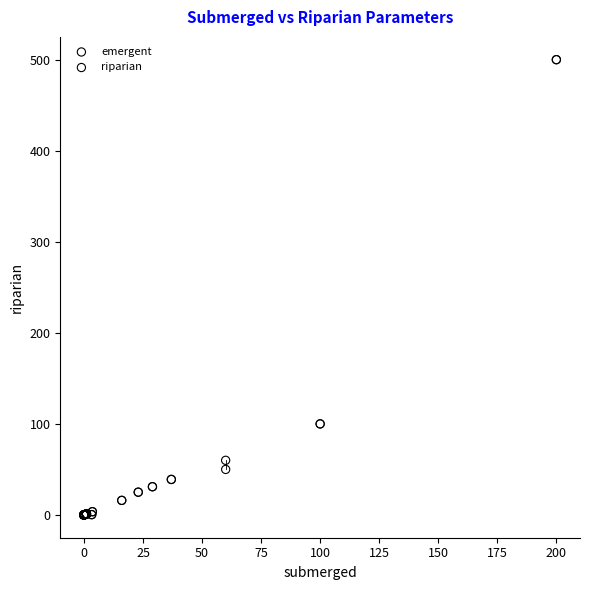

What are all the series names shown in the legend?

emergent, riparian